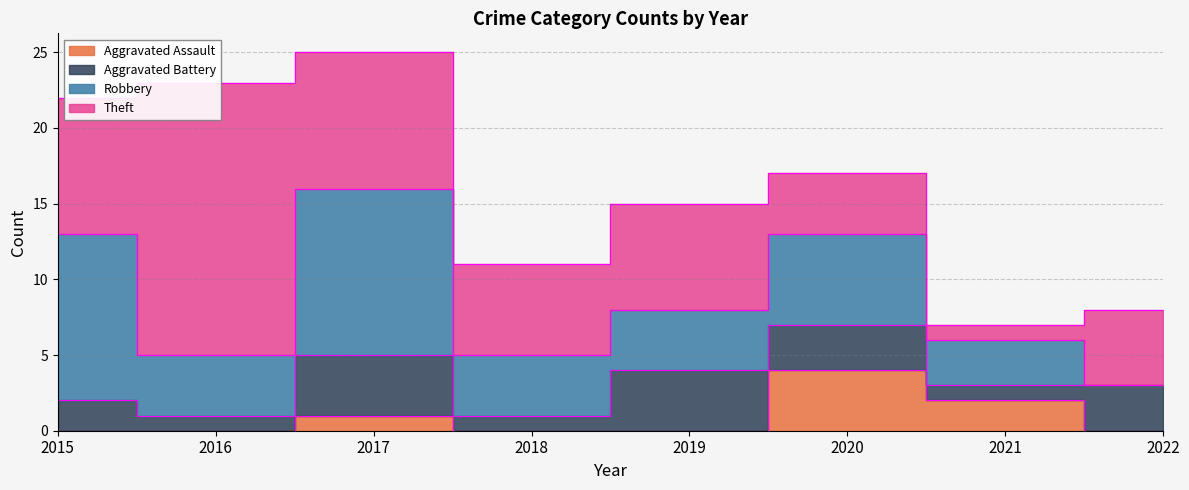

At which category is the sum across all series the highest?

2017